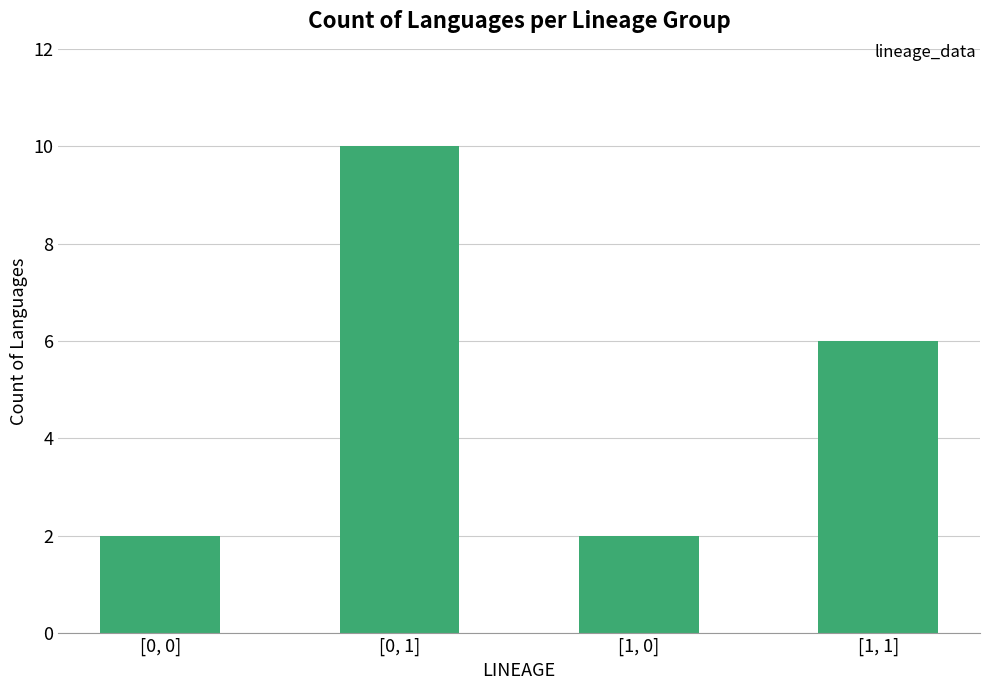

What is the label of the 1st bar from the right?

[1, 1]